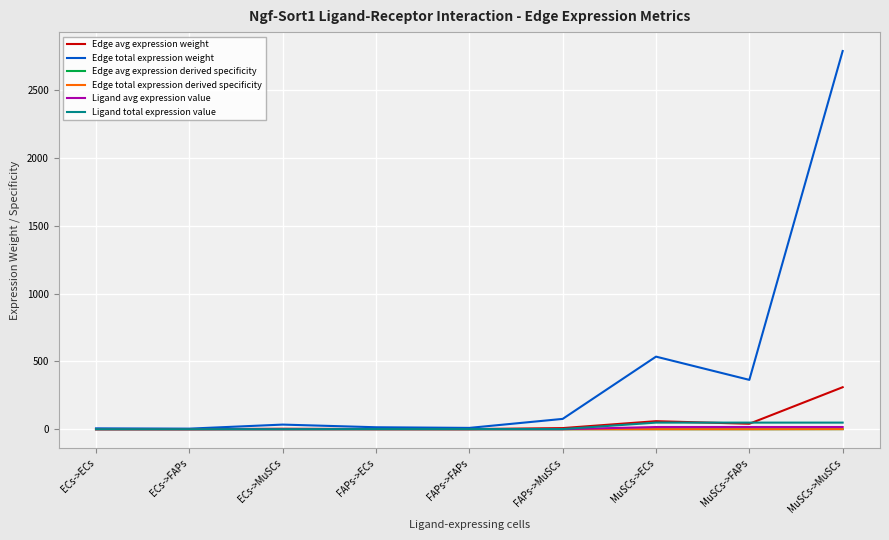

Does the chart have visible grid lines?

Yes